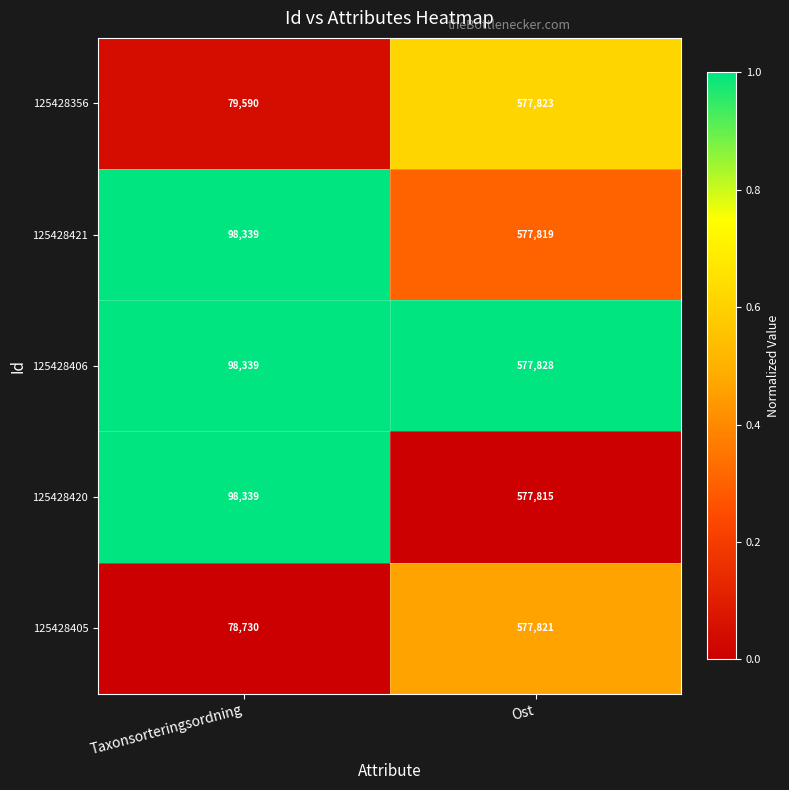

Rank the series by their maximum value, from lowest to highest.

125428420, 125428421, 125428405, 125428356, 125428406